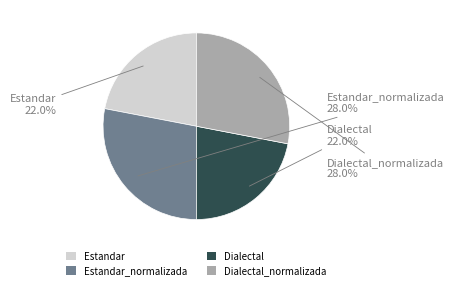

To the nearest percent, what is the difference between the largest and smallest slice percentages?

6%